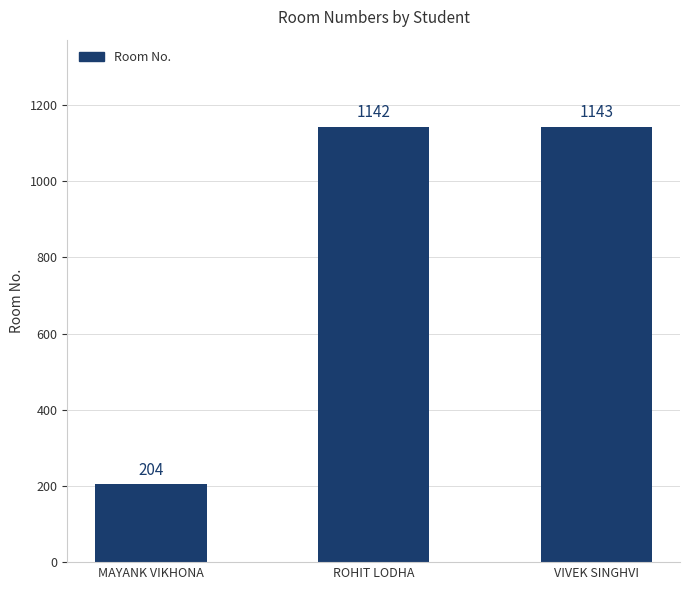

What is the smallest value displayed?

204